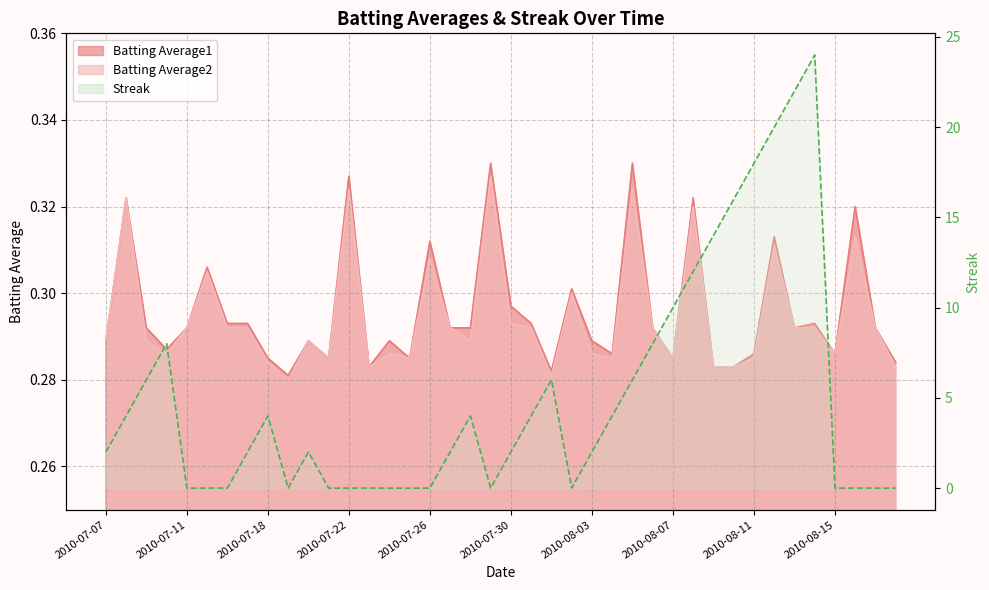

What is the label of the 10th point from the left?

2010-07-19